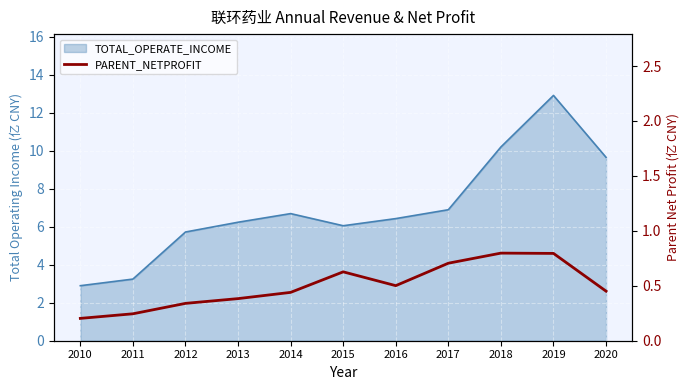

Is it true that the value at 2016 is 0.8?

False